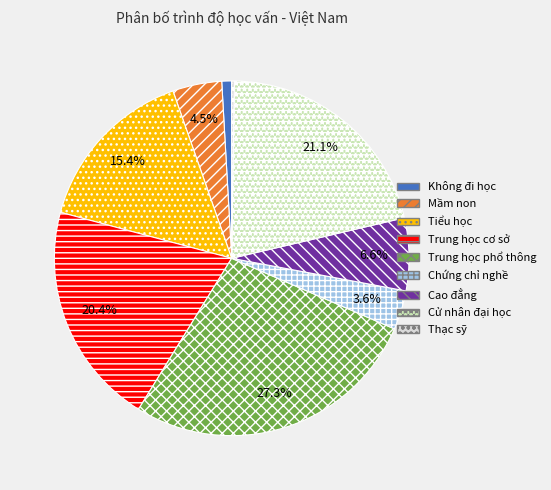

Is the sum of Cử nhân đại học and Chứng chỉ nghề greater than half?

No